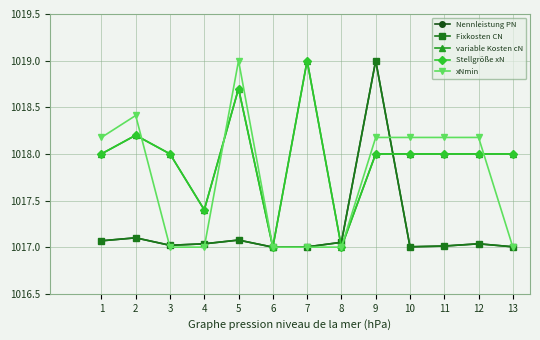

Does the chart have visible grid lines?

Yes